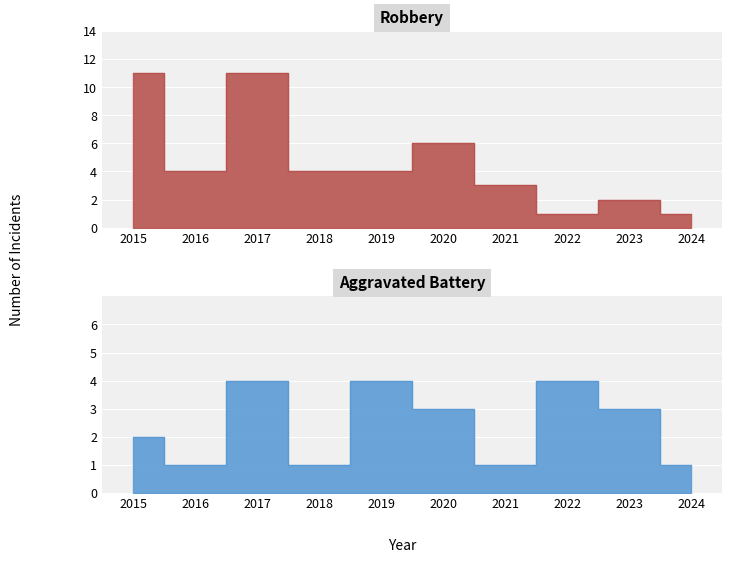

At which category does Robbery reach its first local valley?

2016